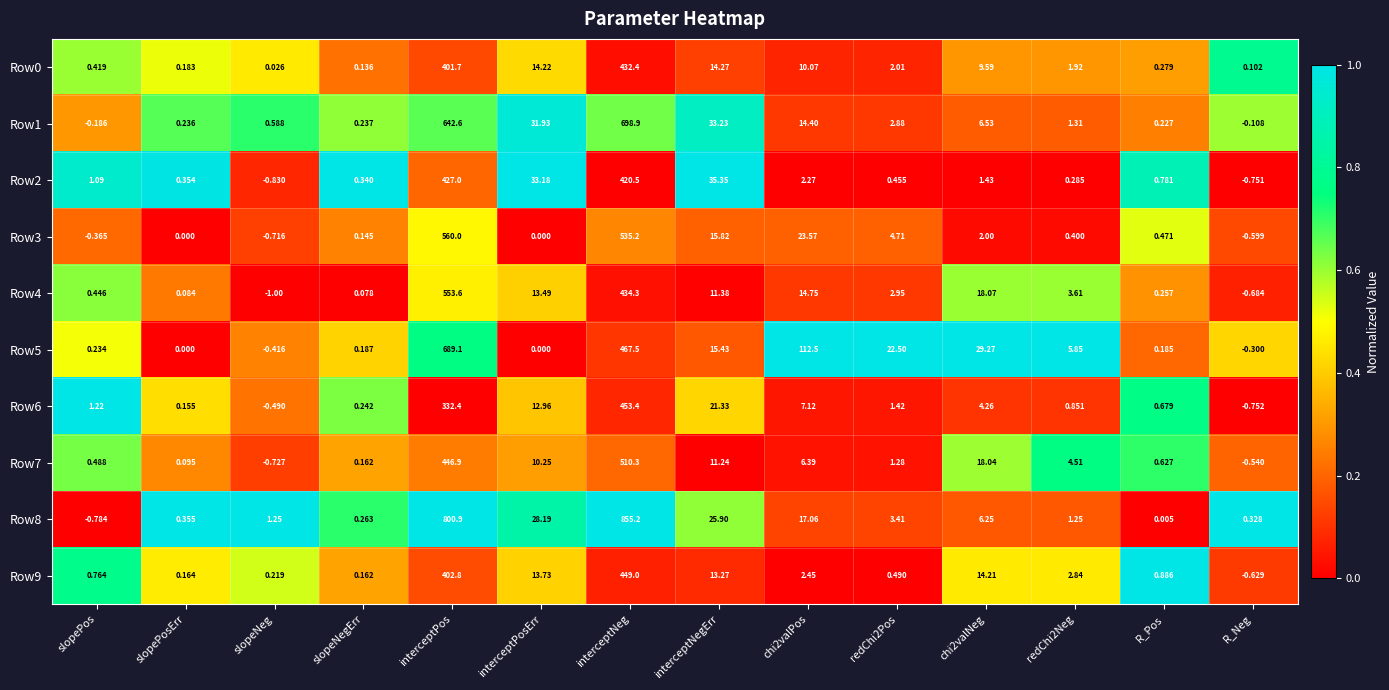

At which label is Row6 closest to 226?

interceptPos